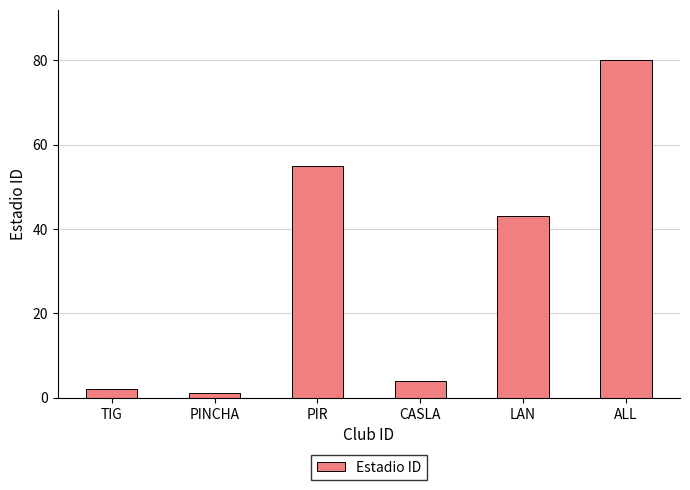

Reading left to right, list all the values displayed in this chart.

TIG=2	PINCHA=1	PIR=55	CASLA=4	LAN=43	ALL=80